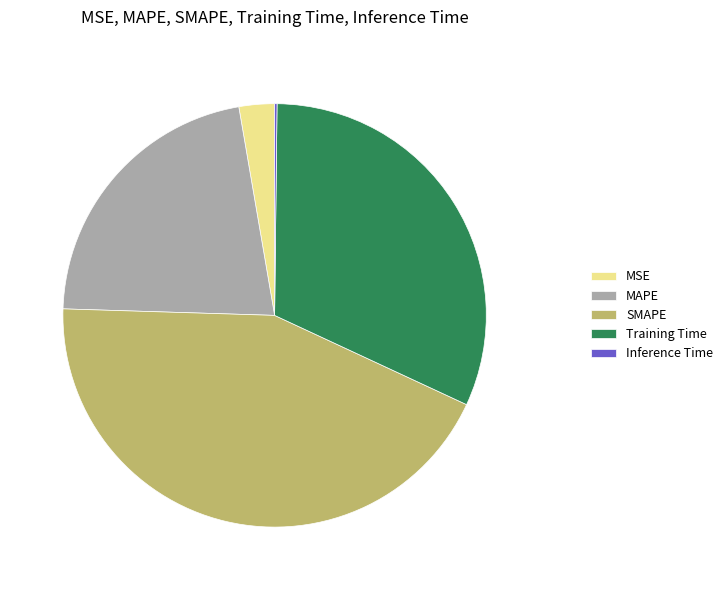

Does any single category account for the majority?

No